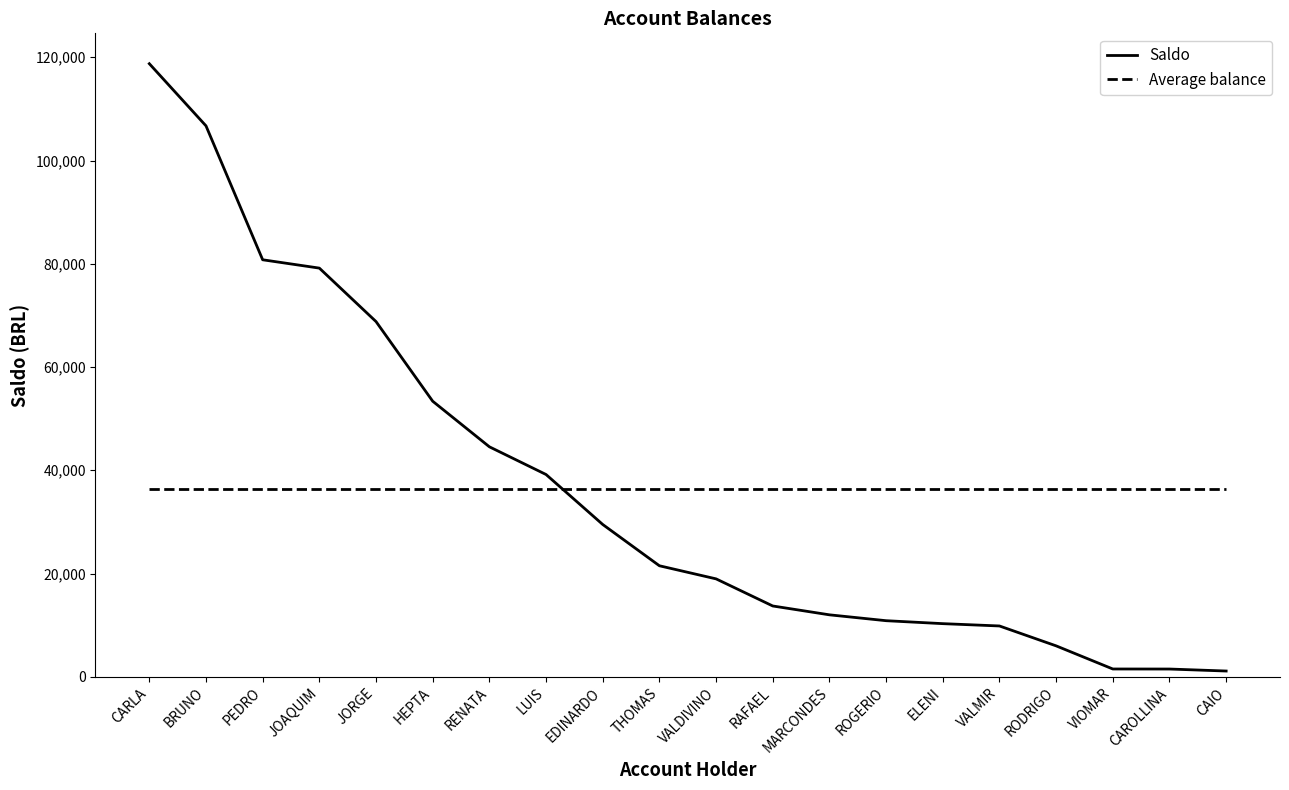

At which label does the data first exceed 21502?

CARLA